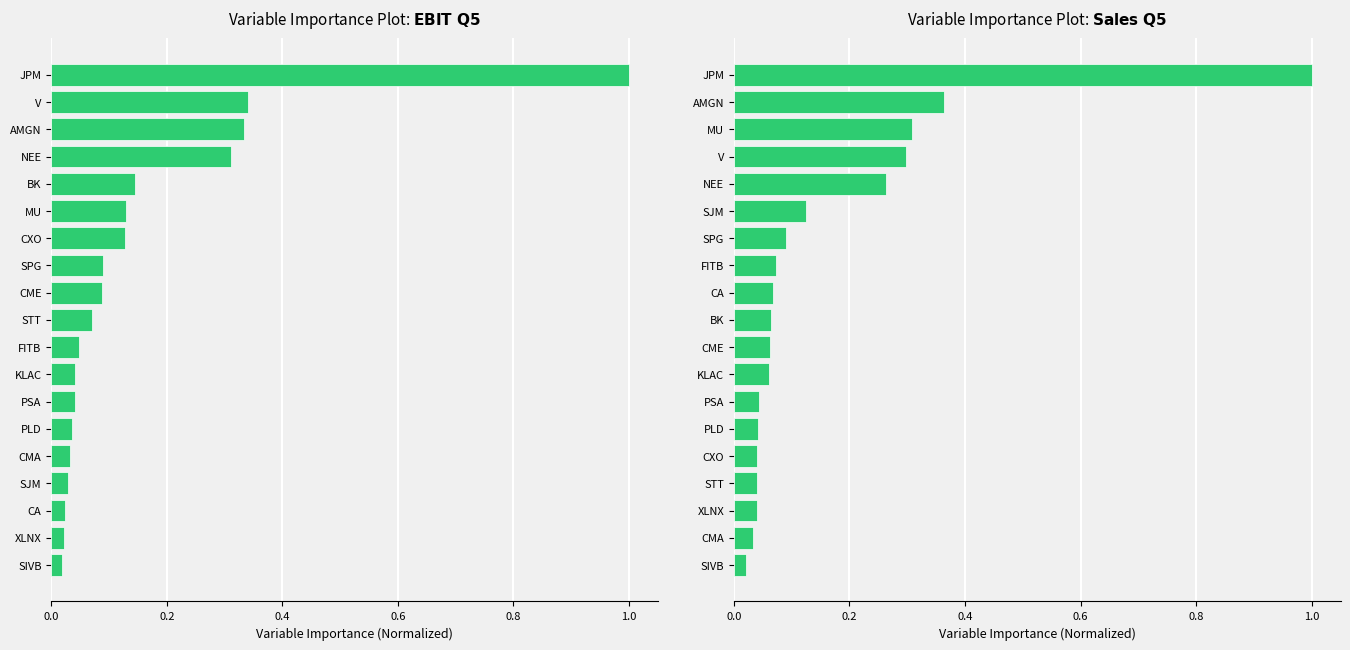

How many groups of bars are there?

19